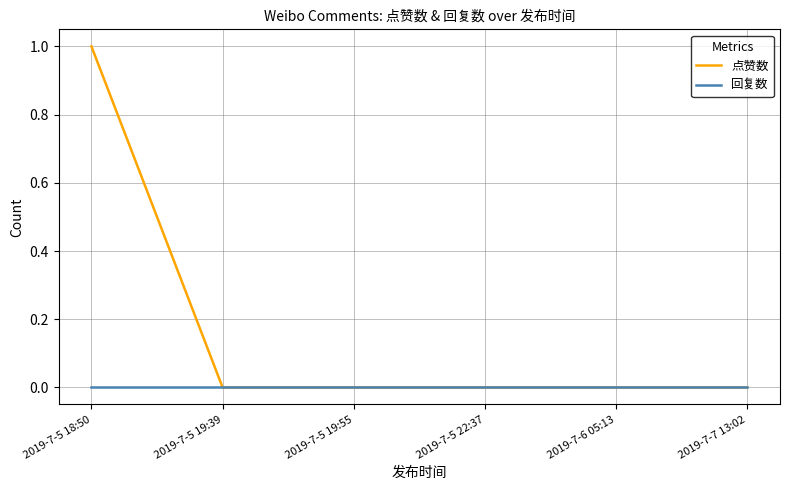

Which series has the widest spread of values?

点赞数